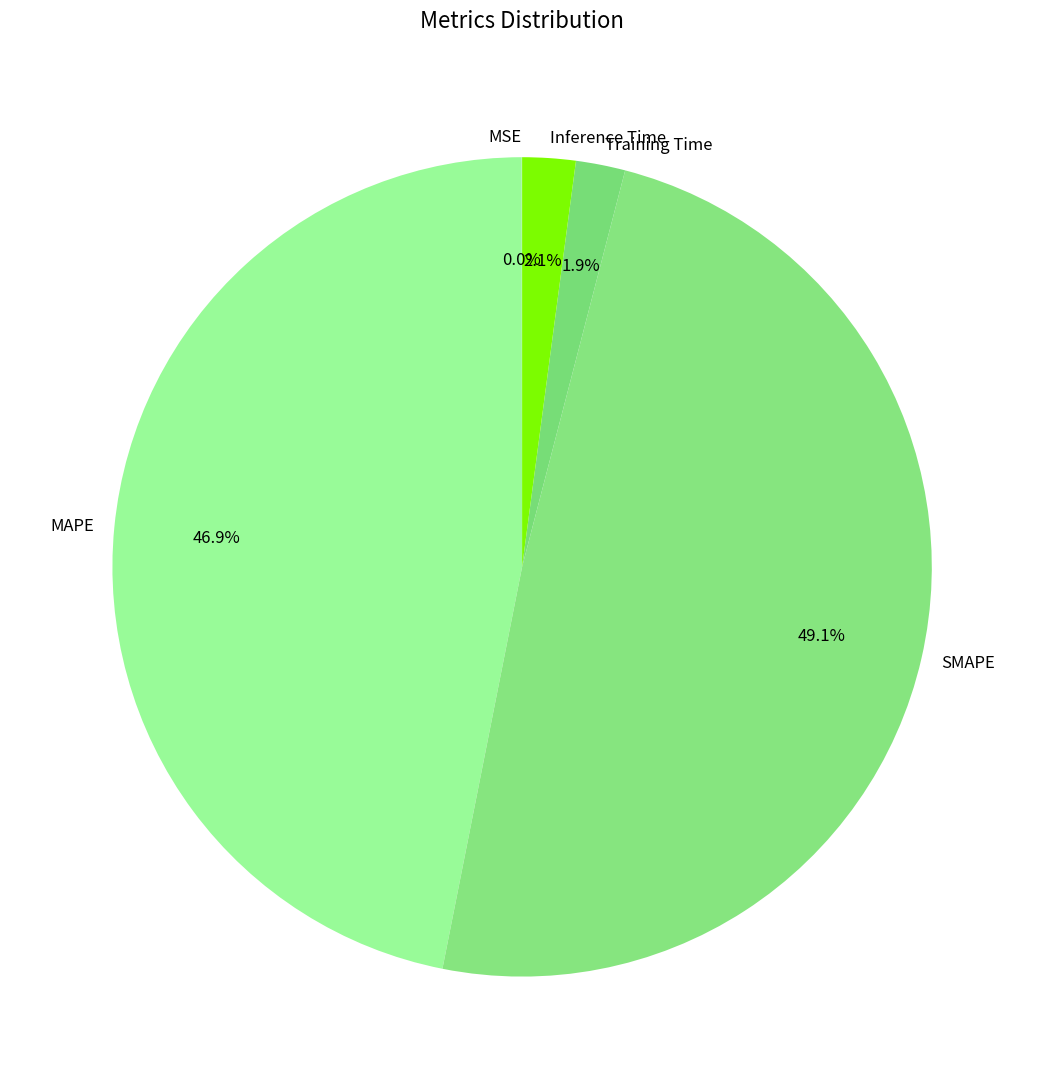

Between SMAPE and Inference Time, which is larger?

SMAPE